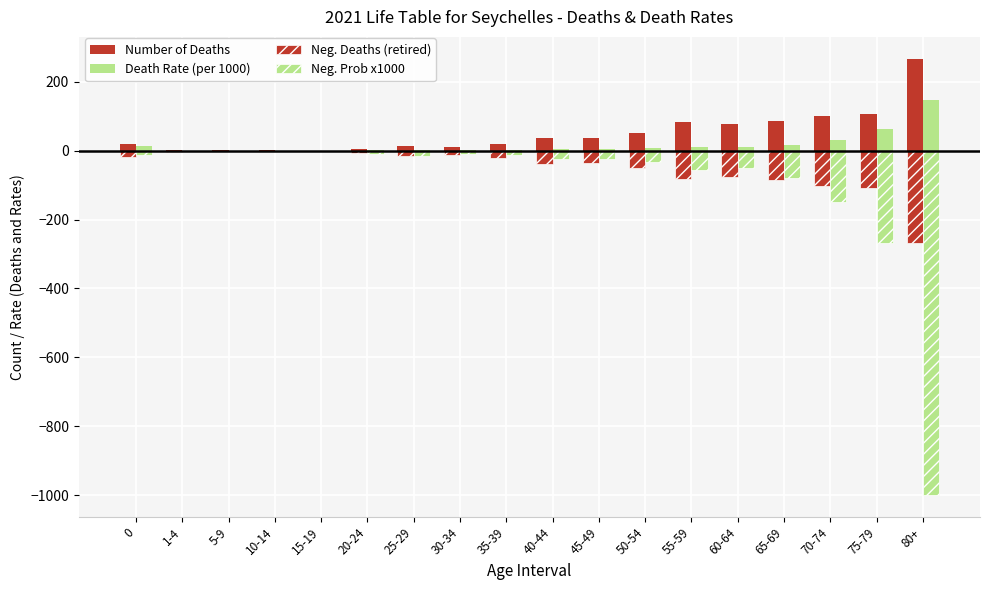

What is the label of the 7th bar from the left?

25-29